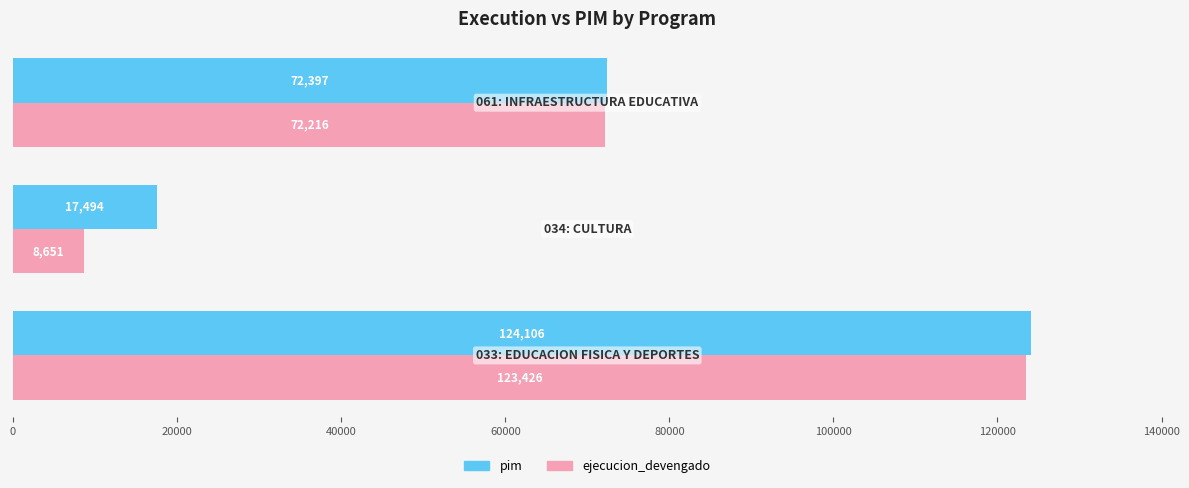

Which series has the largest range (max minus min)?

ejecucion_devengado